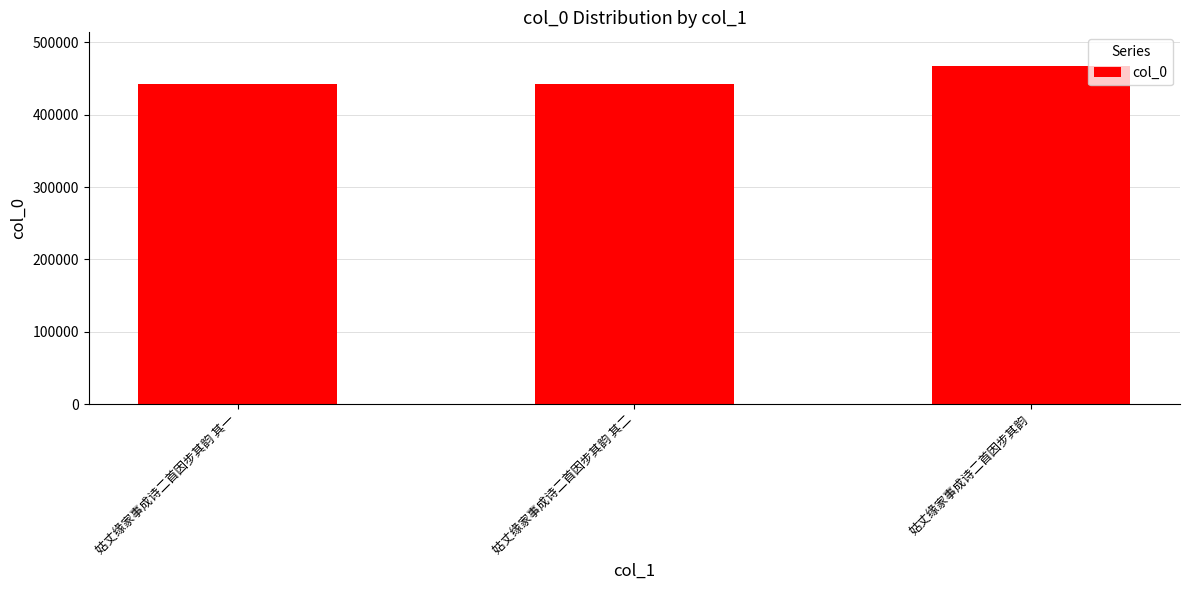

How many series are shown in this chart?

1